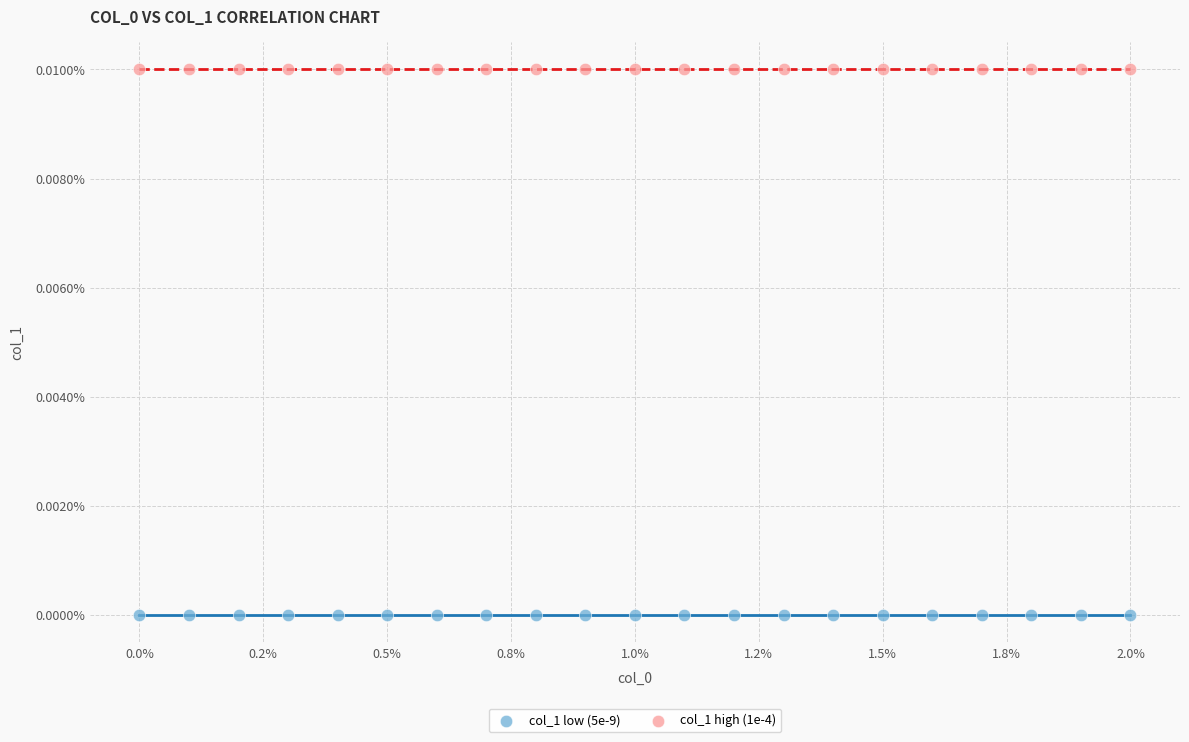

Which series reaches the minimum Y coordinate?

col_1 low (5e-9)